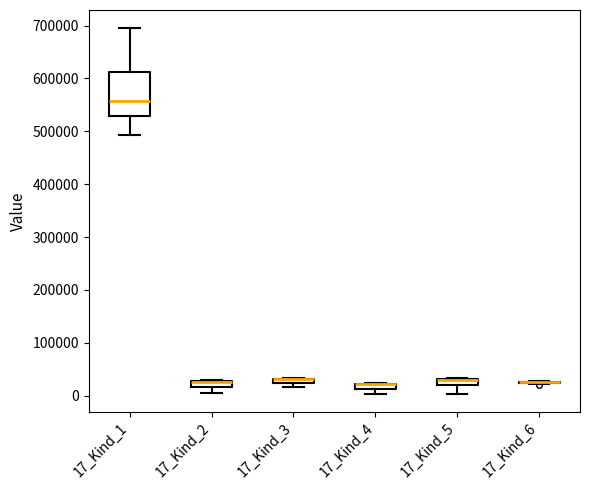

Where is the lower edge of the box for 17_Kind_5 on the y-axis? The values are not printed on the chart, so give them approximately, as read against the axis.

20000